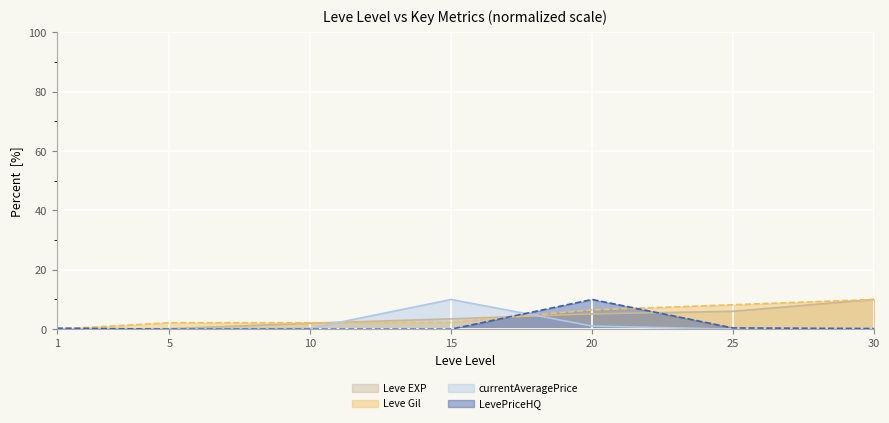

Is the value of LevePriceHQ at 15 greater than the value of Leve Gil at 25?

No